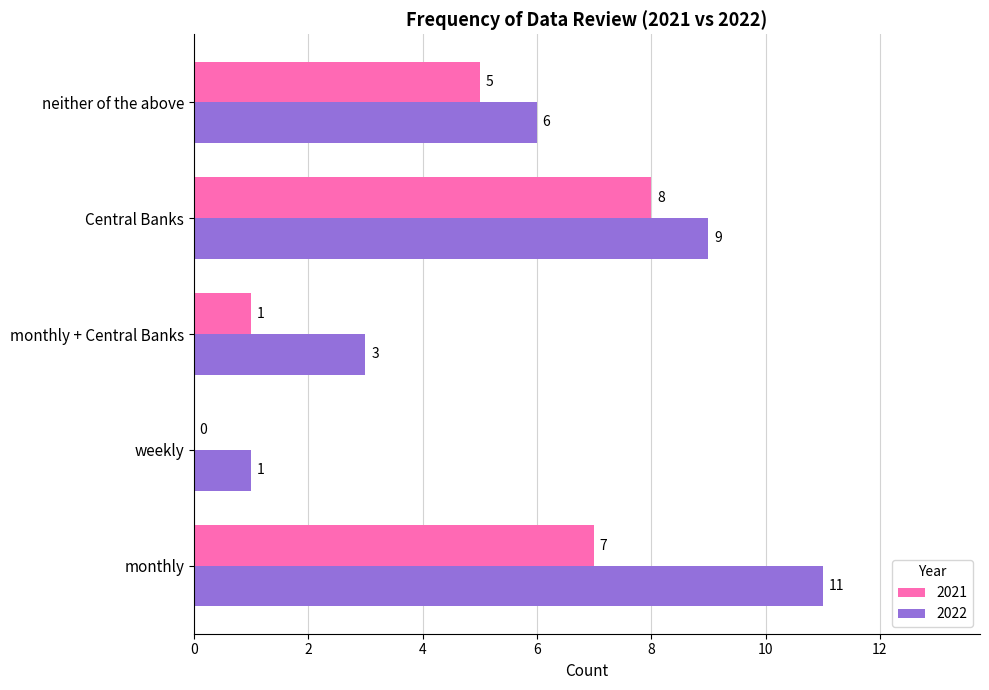

What is the sum of all 2022 values?

30